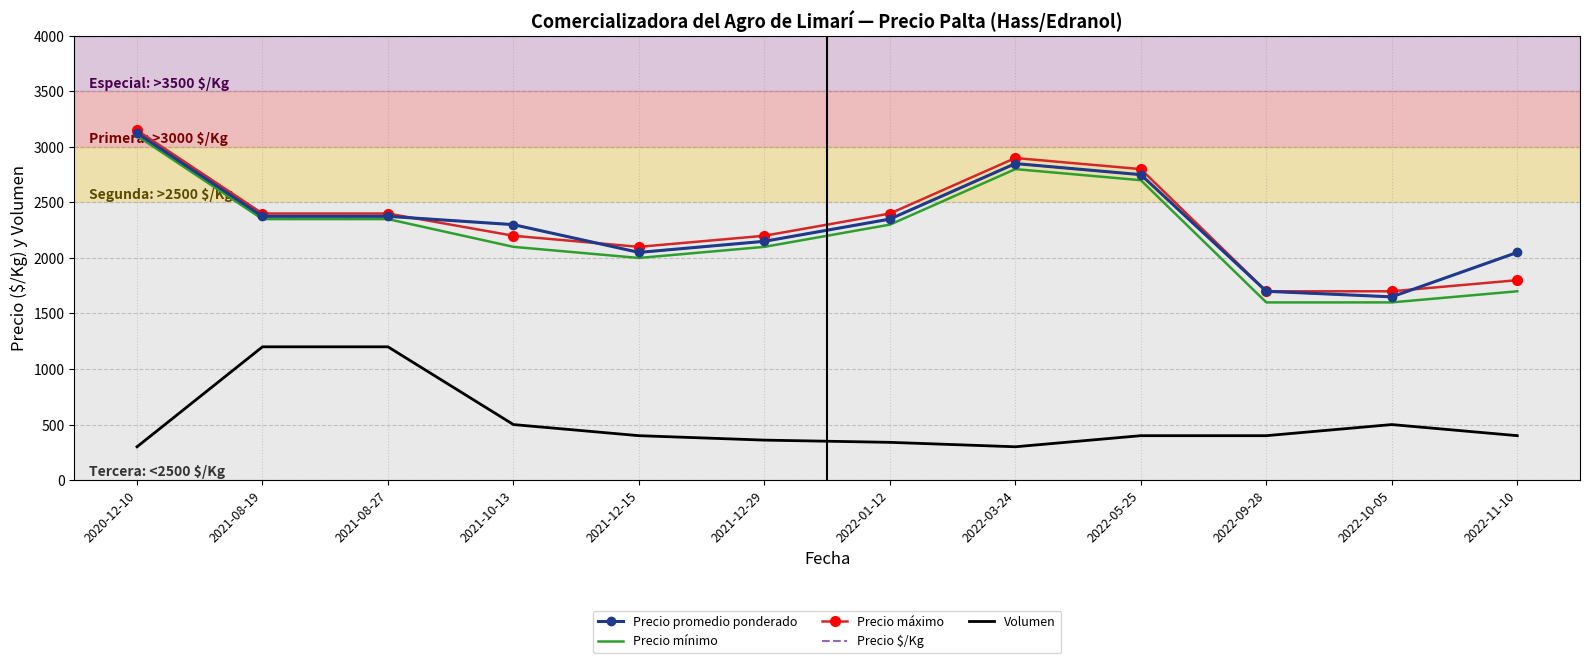

Reading left to right, list all the values displayed in this chart.

Precio promedio ponderado: 3125	2375	2375	2300	2050	2150	2350	2850	2750	1700	1650	2050
Precio mínimo: 3100	2350	2350	2100	2000	2100	2300	2800	2700	1600	1600	1700
Precio máximo: 3150	2400	2400	2200	2100	2200	2400	2900	2800	1700	1700	1800
Precio $/Kg: 3125	2375	2375	2300	2050	2150	2350	2850	2750	1700	1650	2050
Volumen: 300	1200	1200	500	400	360	340	300	400	400	500	400